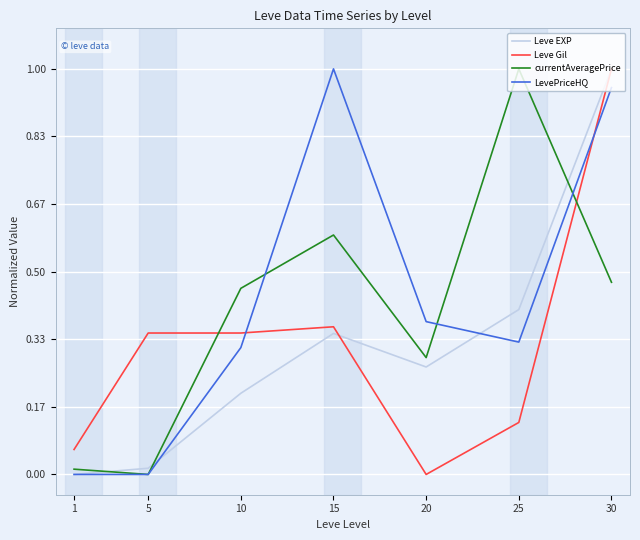

At which category does Leve EXP reach its first local peak?

15